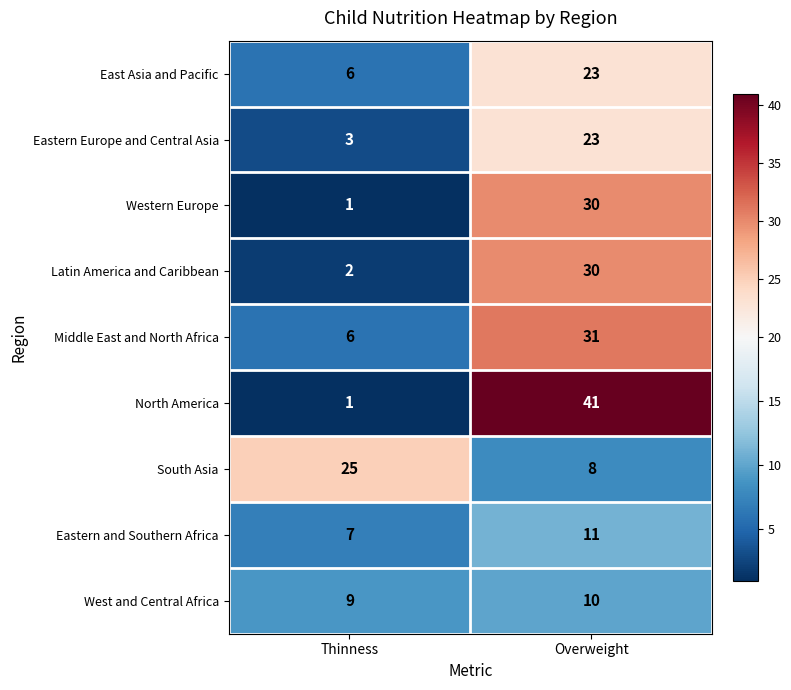

What is the minimum value shown in the chart?

1